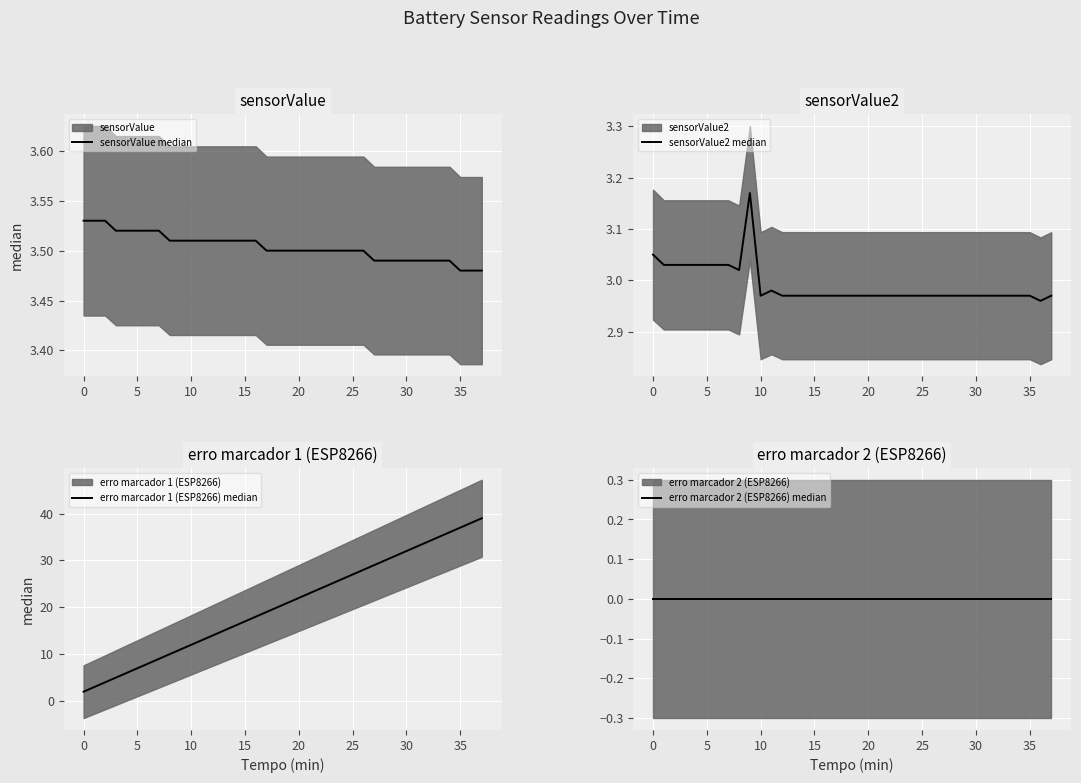

What is the label of the 21st point from the right?

17